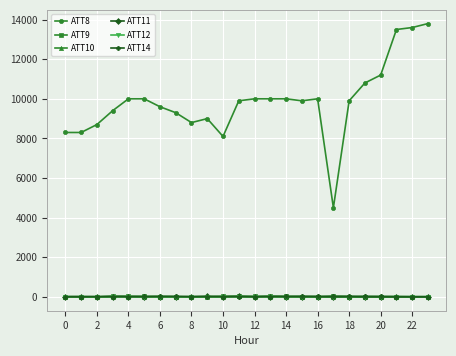

What is the average value of the ATT14 series?

17.5